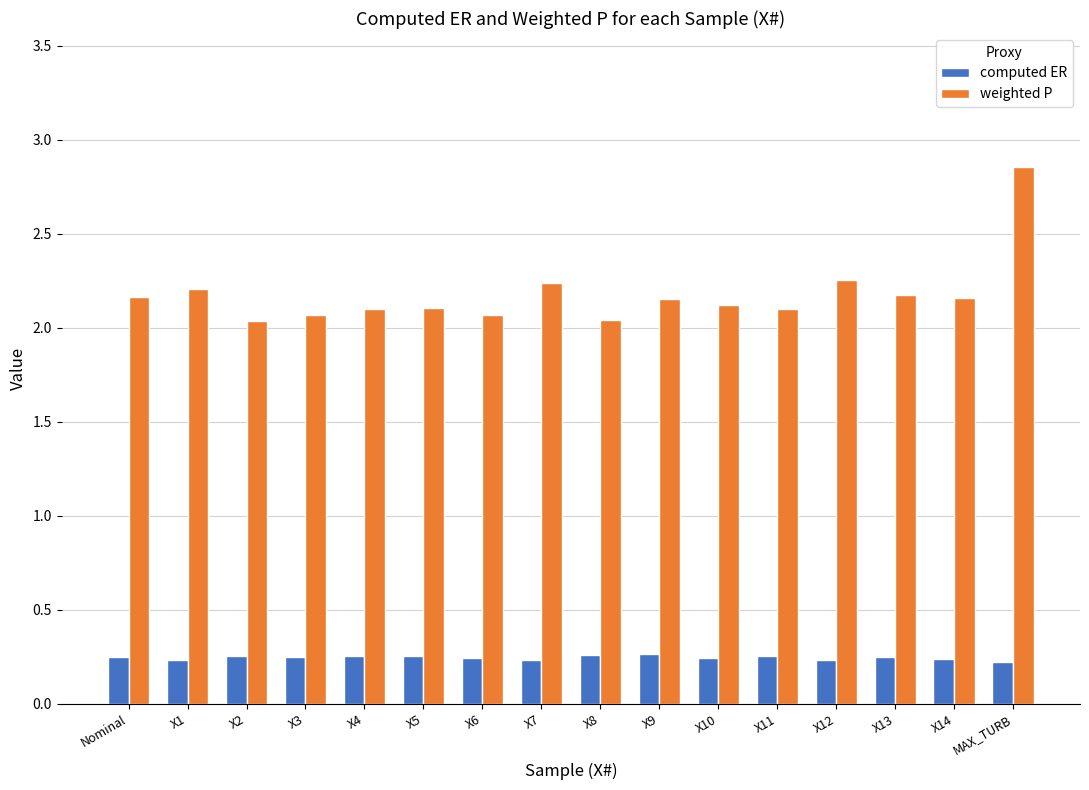

Which series changed the most between Nominal and MAX_TURB?

weighted P